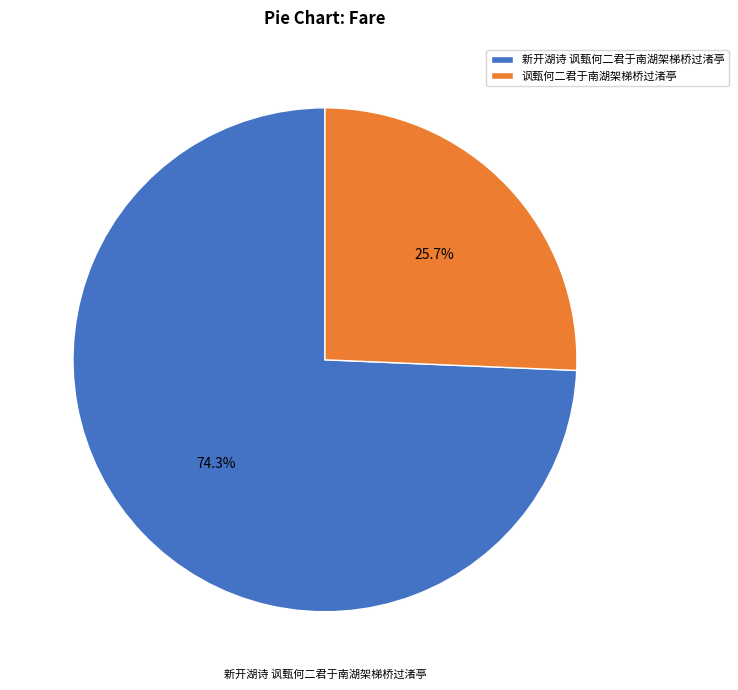

Which category accounts for the majority?

新开湖诗 讽甄何二君于南湖架梯桥过渚亭